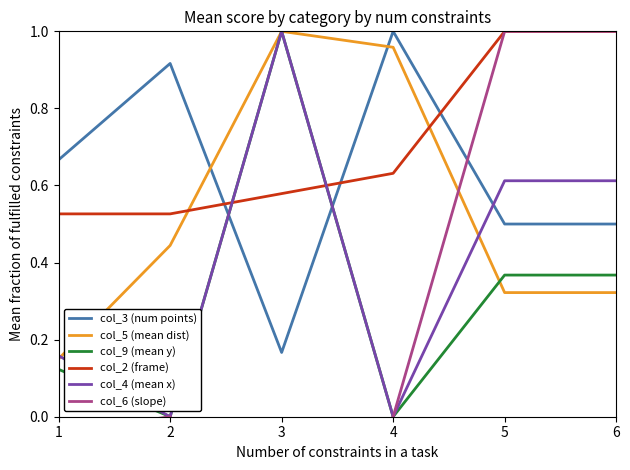

What value does the col_4 (mean x) series have at 5?

0.6